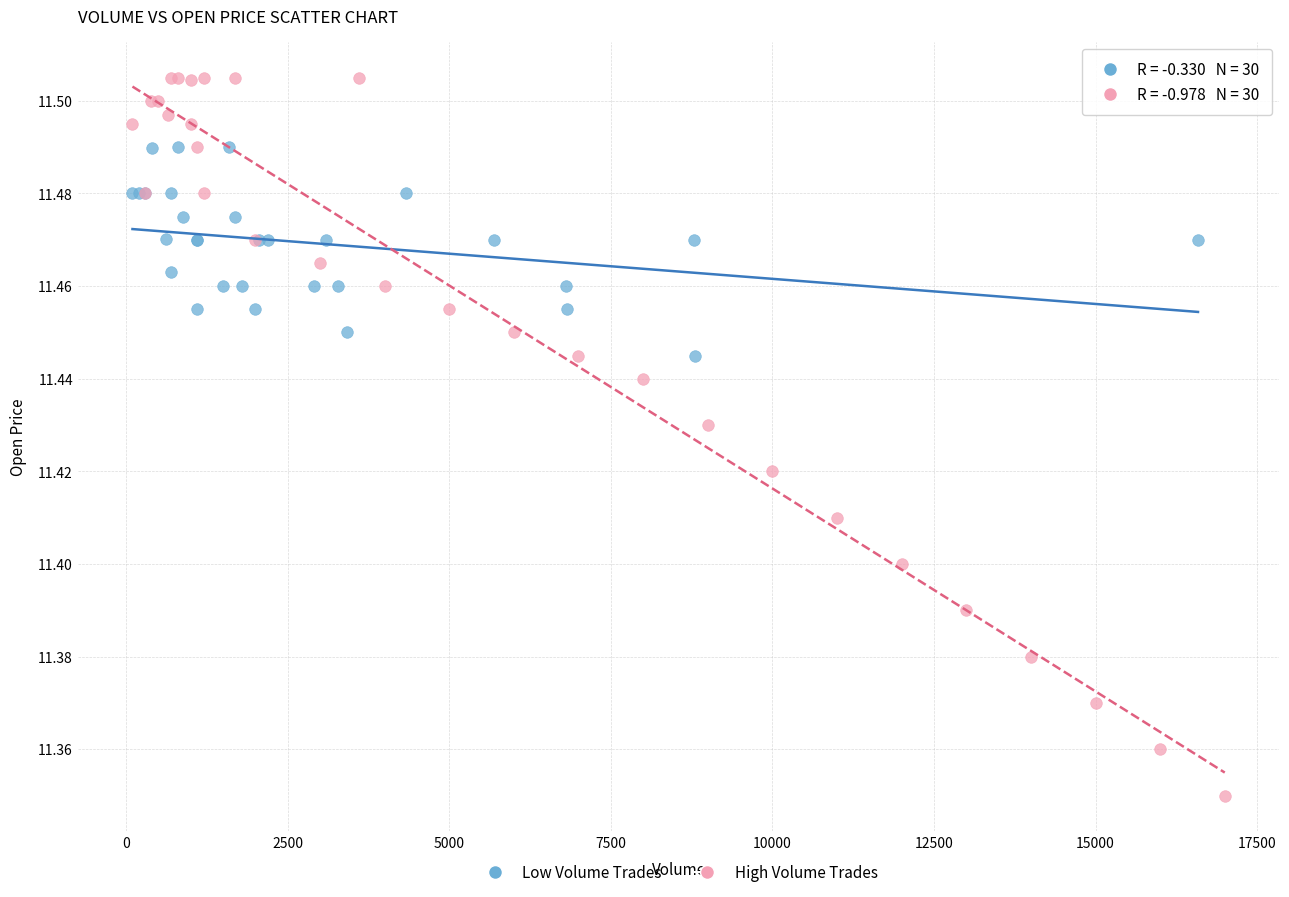

Which series reaches the maximum Y coordinate?

High Volume Trades